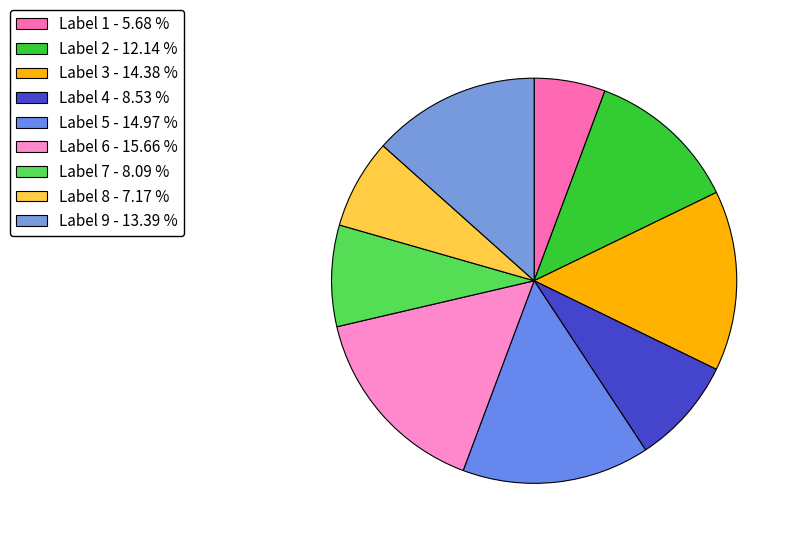

To the nearest percent, what is the difference between the largest and smallest slice percentages?

10%